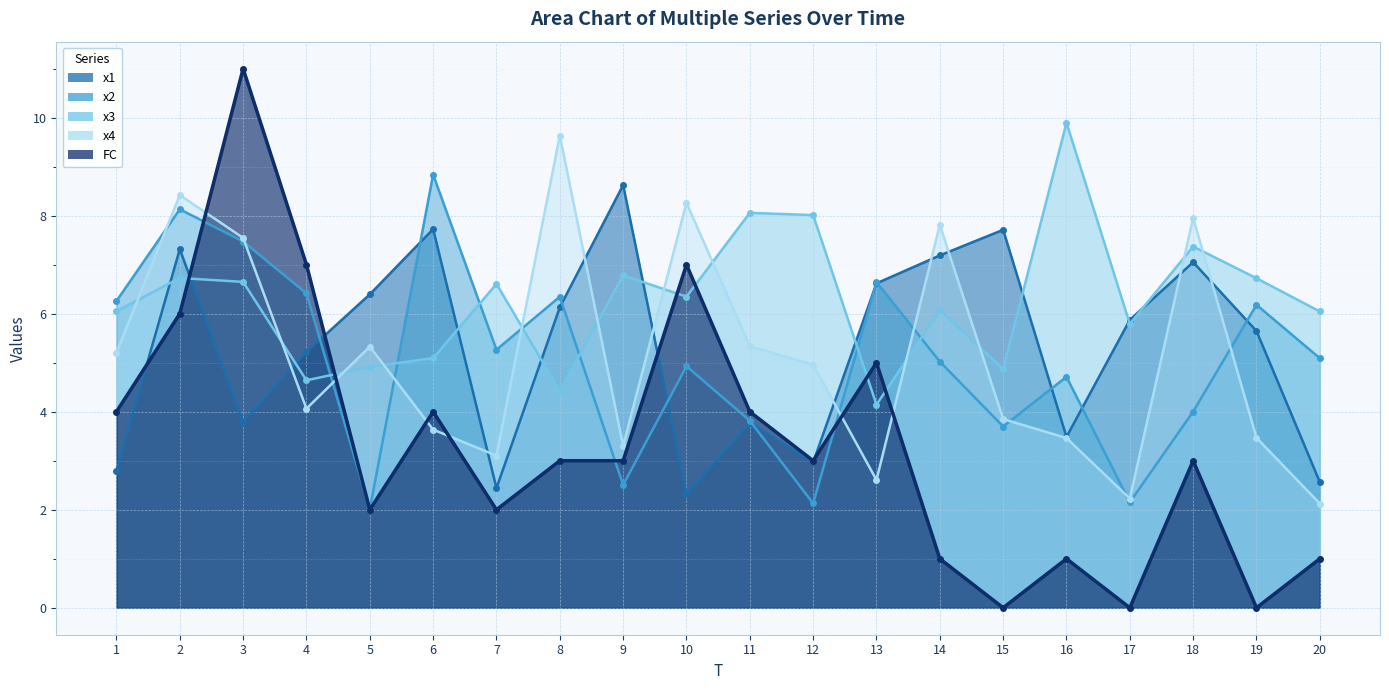

After their last crossing, which series has the higher values: x3 or x1?

x3